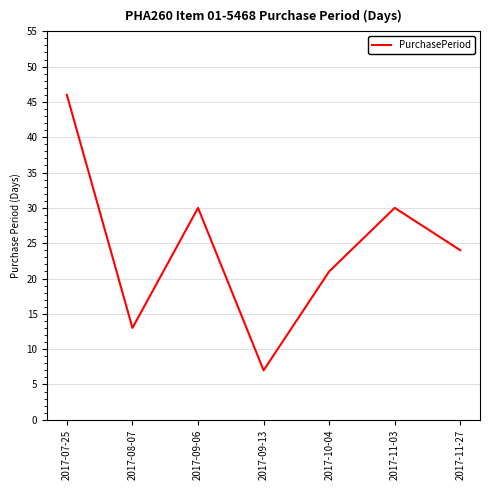

True or false: the data shows 14 at 2017-11-27.

False